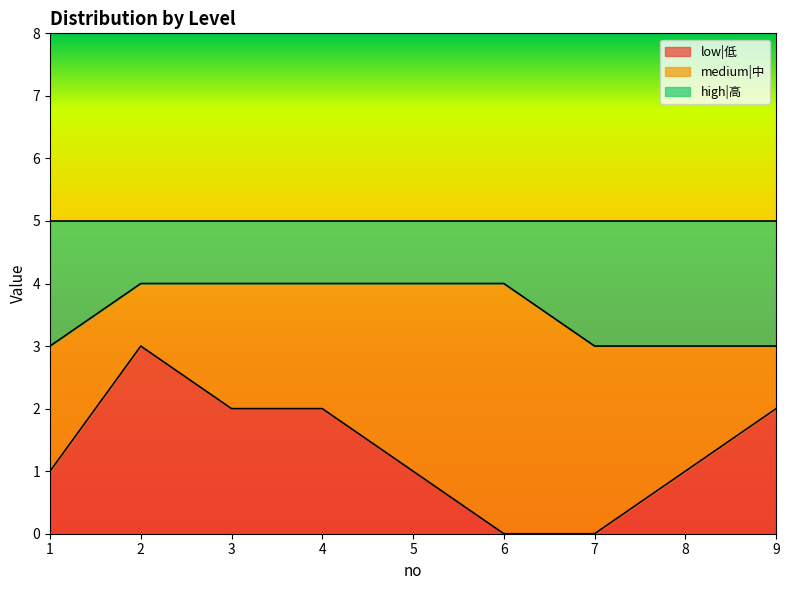

At which label is low|低 closest to 1?

1